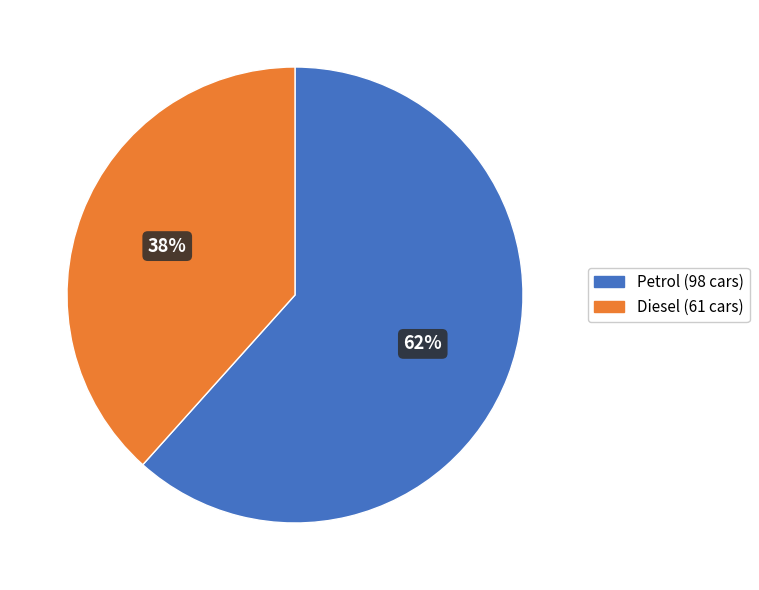

Is it true that Petrol is 62% of the pie?

True